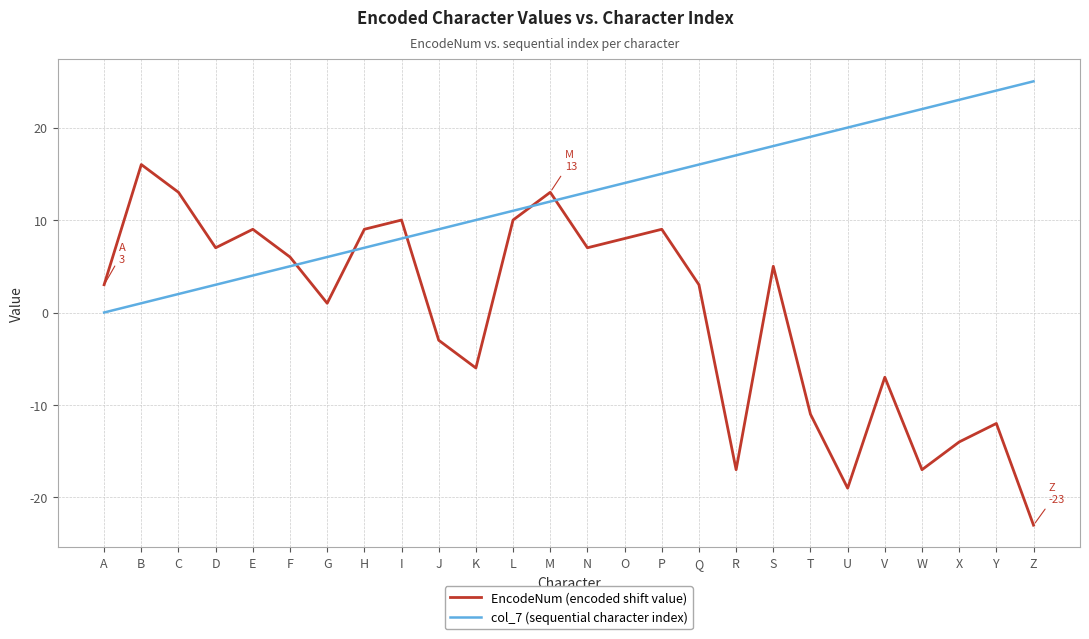

At which category does the chart reach its peak across all series?

Z